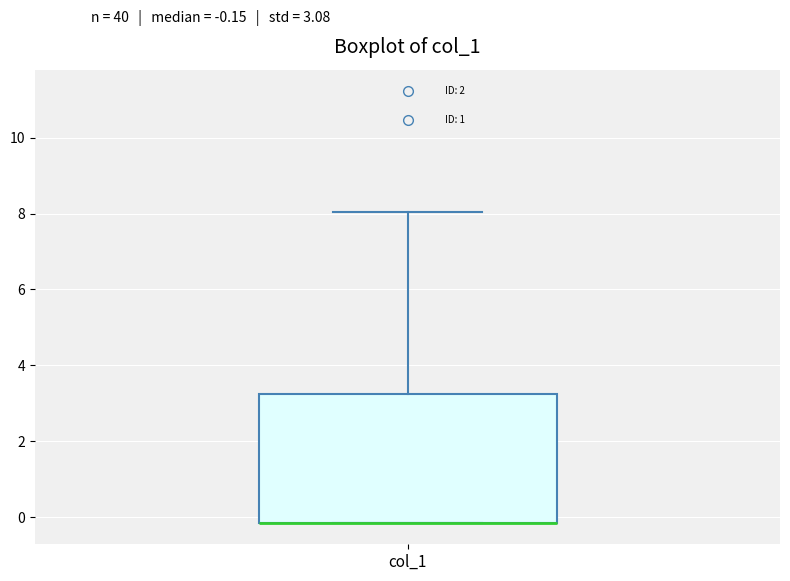

Read this box plot against the y-axis: the position of the median line, the range covered by the box, and the ends of both whiskers. The values are not printed on the chart, so give them approximately, as read against the axis.

median -0.2 (drawn on the box's lower edge), box -0.2 to 3.2, whiskers -0.2 to 8.0